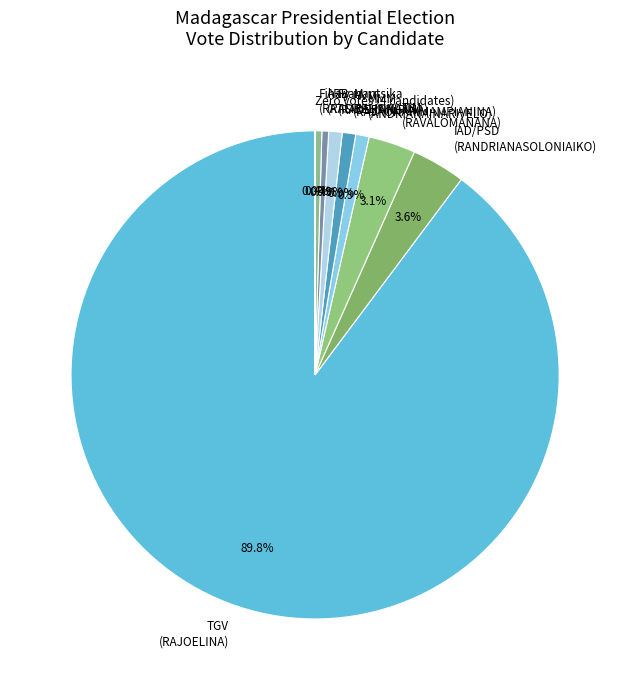

Which category has the biggest portion of the pie?

TGV (RAJOELINA)